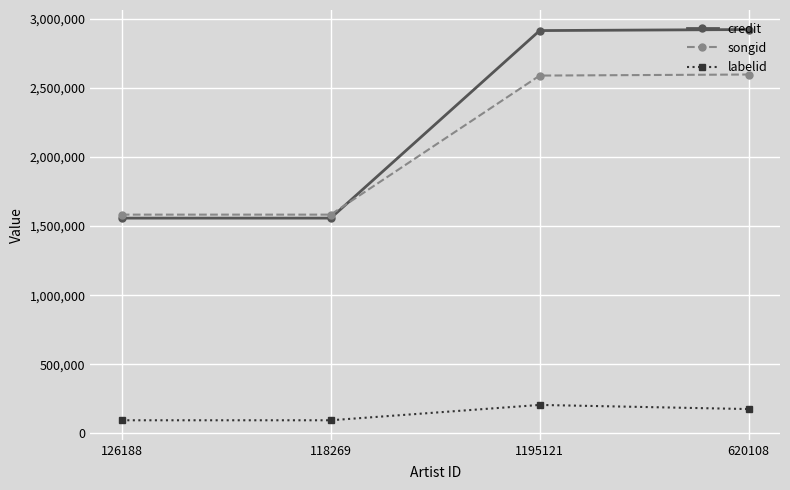

True or false: credit and songid cross at least once.

True